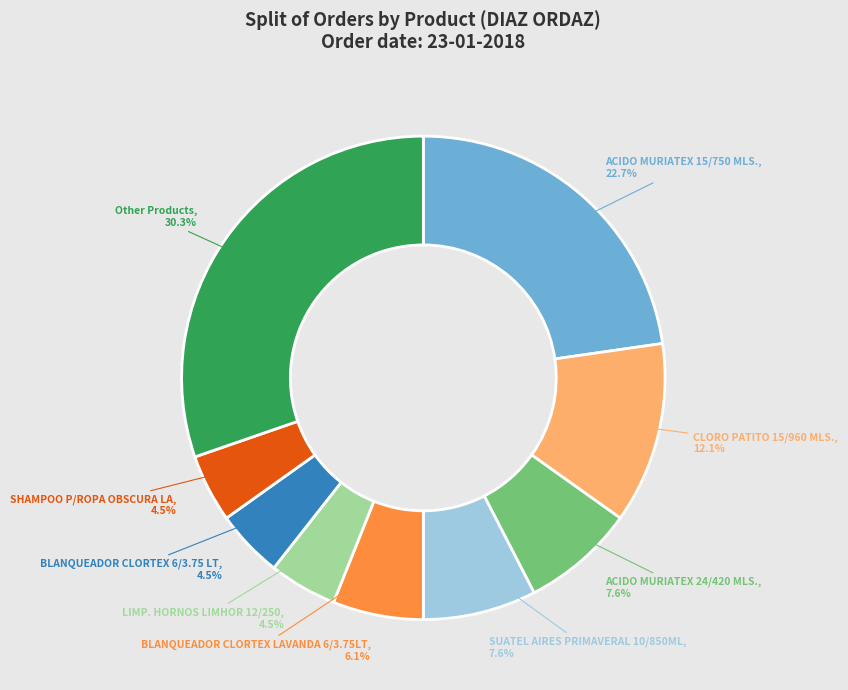

Is there any slice that represents more than half of the pie?

No